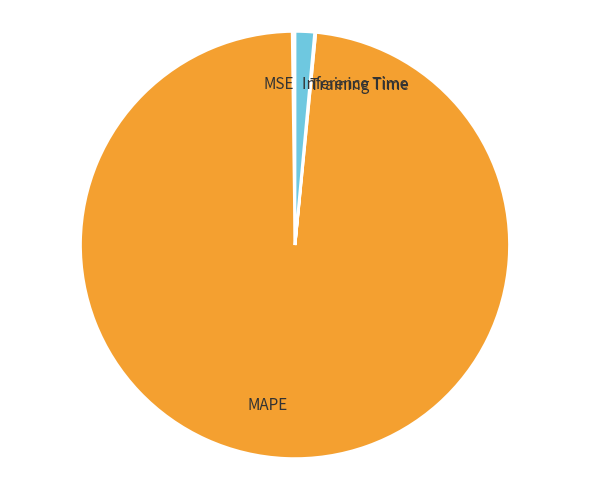

Is the sum of Inference Time and MAPE greater than half?

Yes